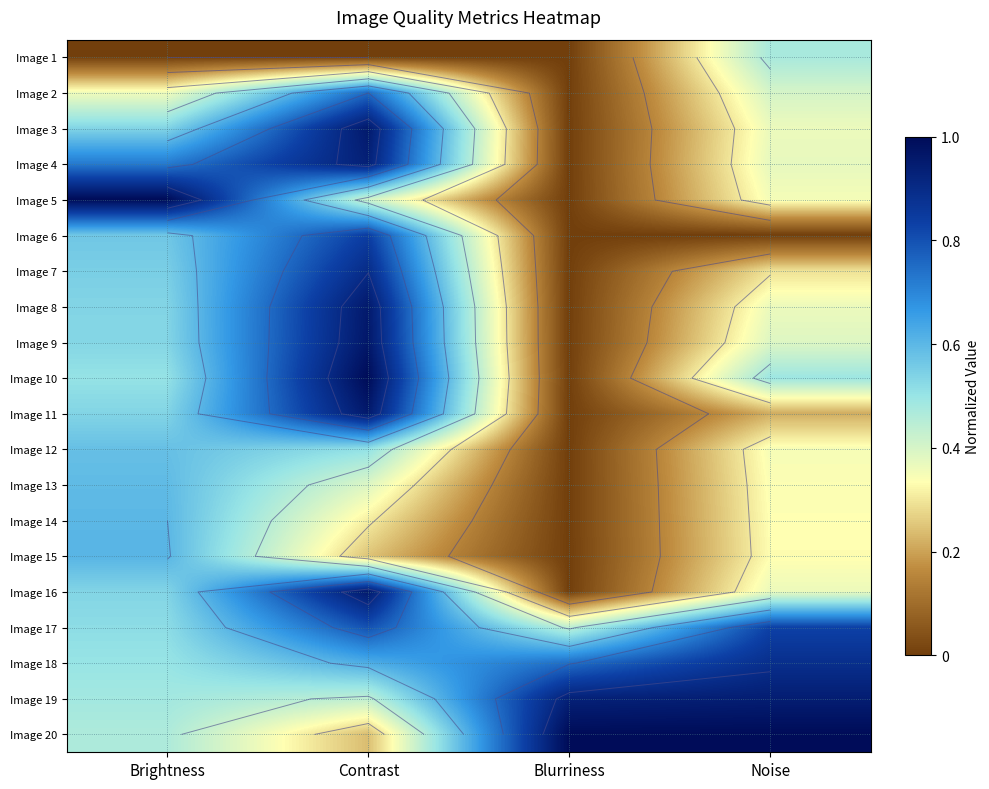

The Image 16 series shows 1.2 at Contrast. True or false?

False